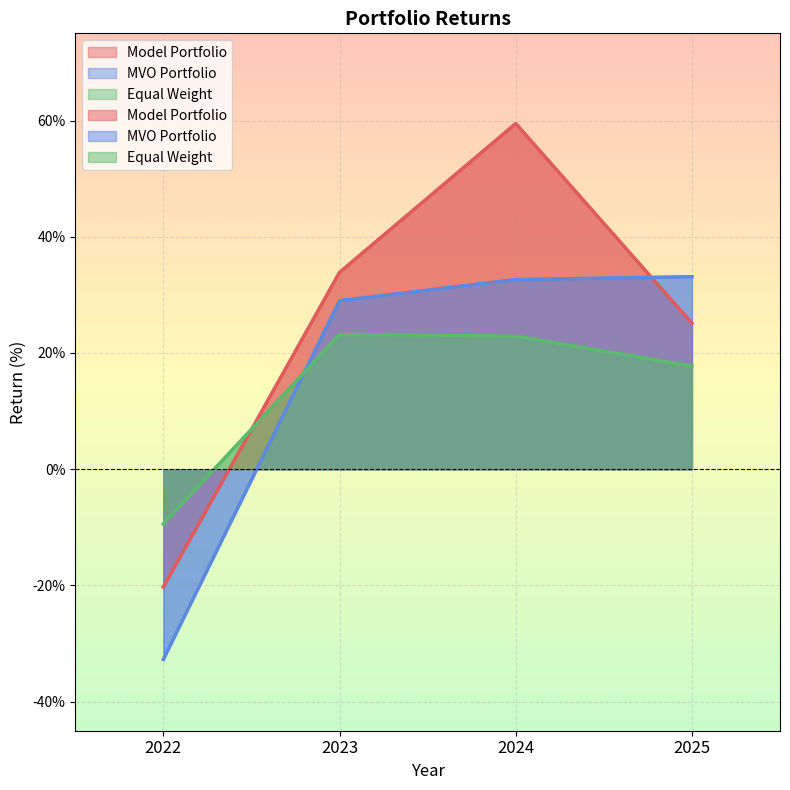

What is the value of the MVO Portfolio point at the 2nd from the left?

29.0